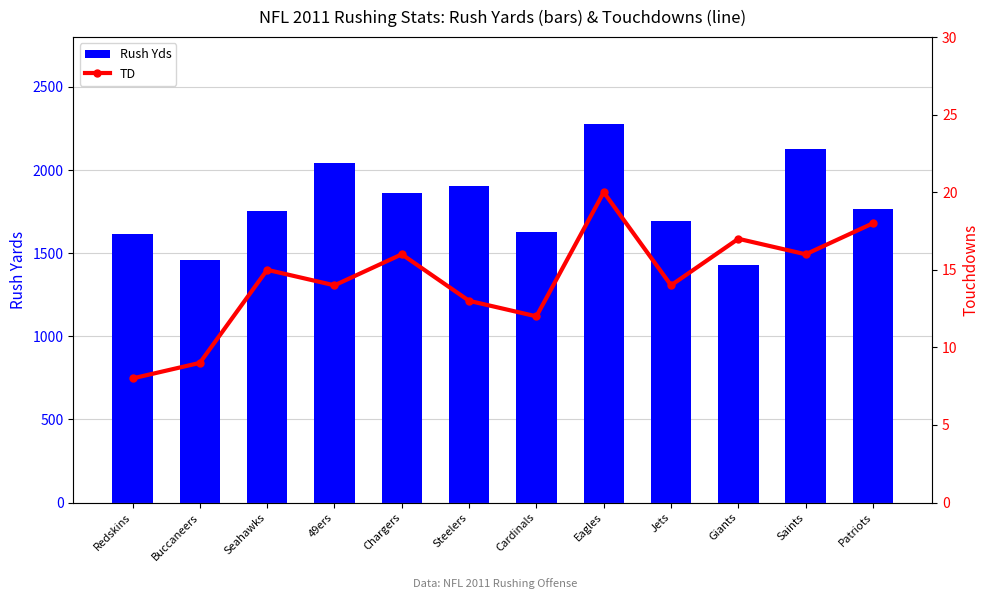

What is the label of the 12th bar from the left?

Patriots